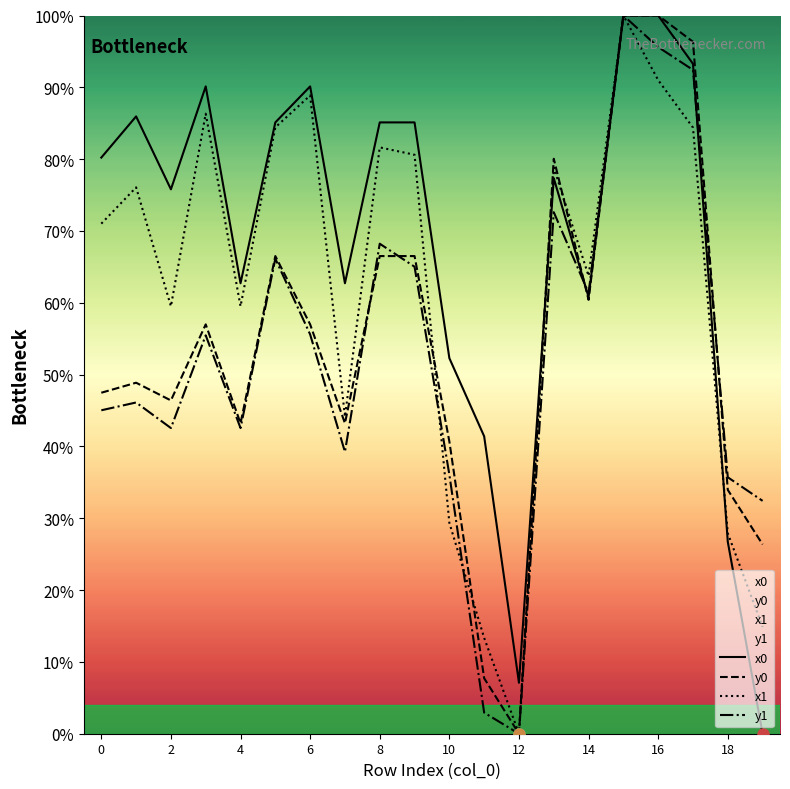

At which label does x1 reach its minimum?

12